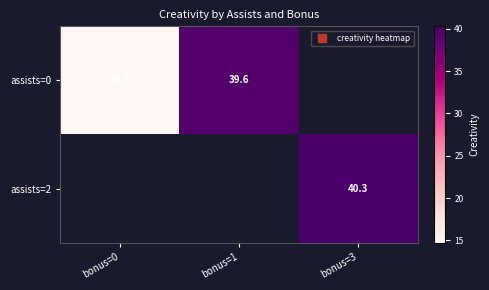

Where does the assists=0 series first go above 39?

bonus=1